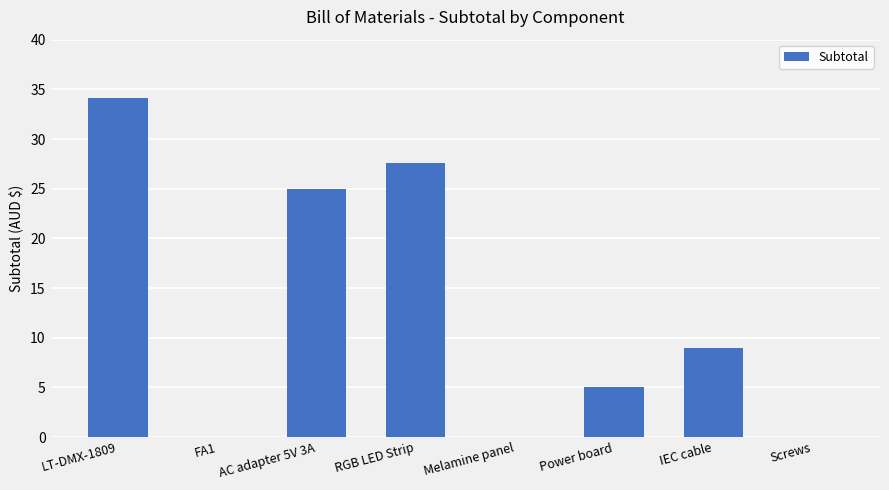

Between AC adapter 5V 3A and RGB LED Strip, which is larger?

RGB LED Strip